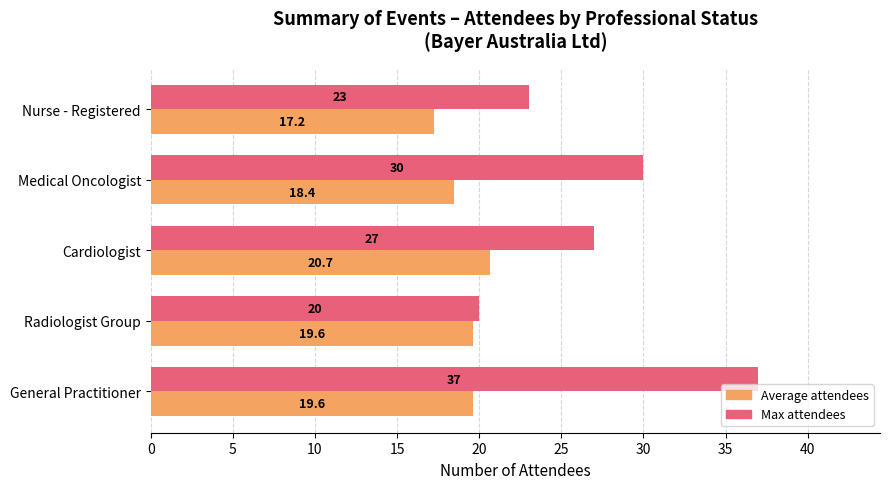

Which series changed the most between Radiologist Group and Nurse - Registered?

Max attendees